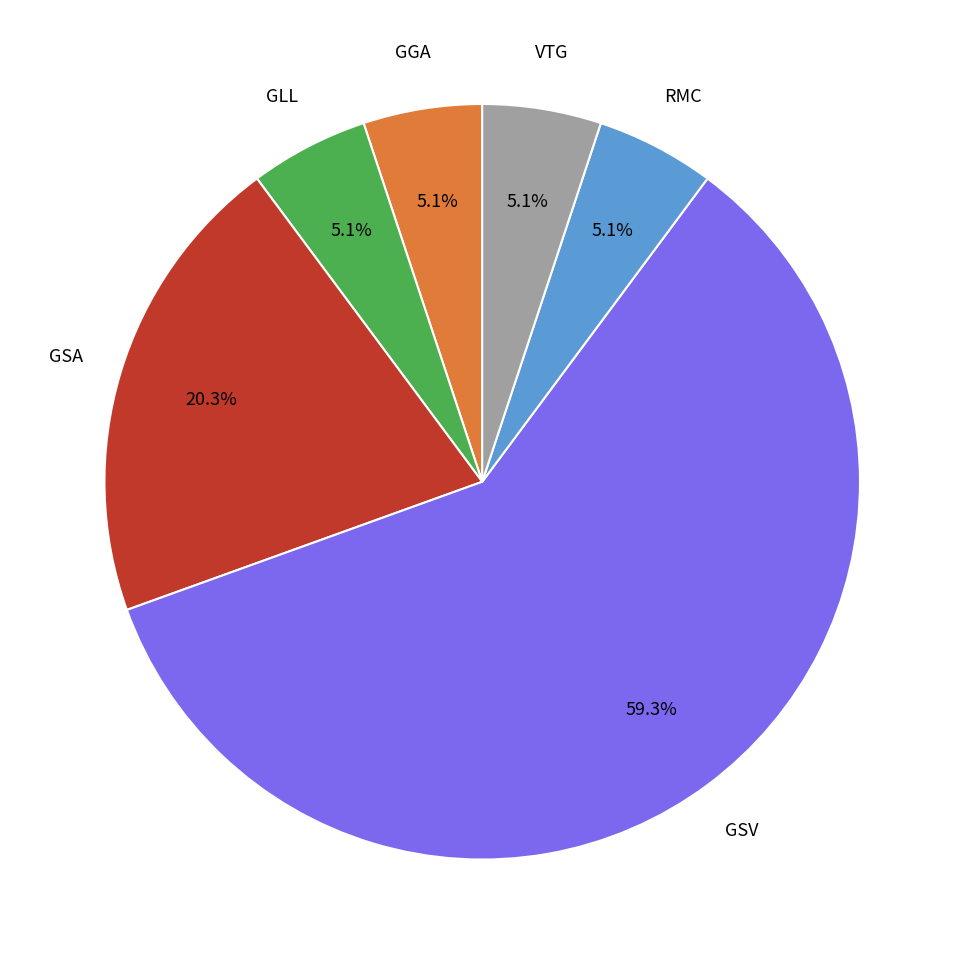

Does any single category account for the majority?

Yes